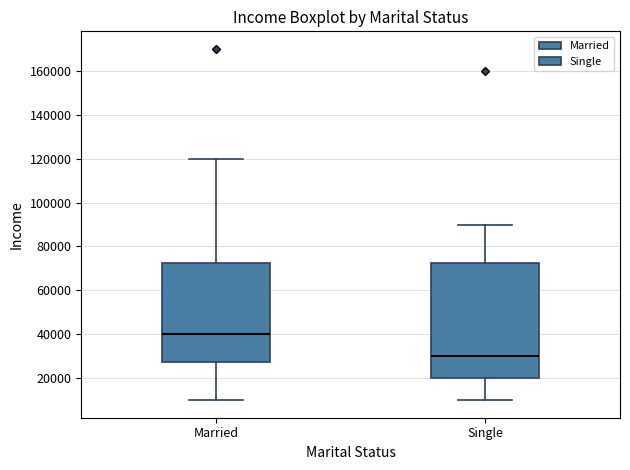

Where does the median line of the box for Single sit on the y-axis? The values are not printed on the chart, so give them approximately, as read against the axis.

30000